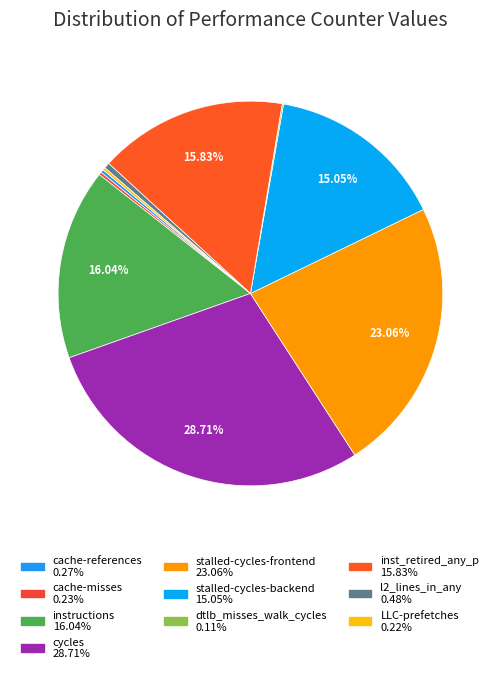

Which category has the smallest portion of the pie?

dtlb_misses_walk_cycles